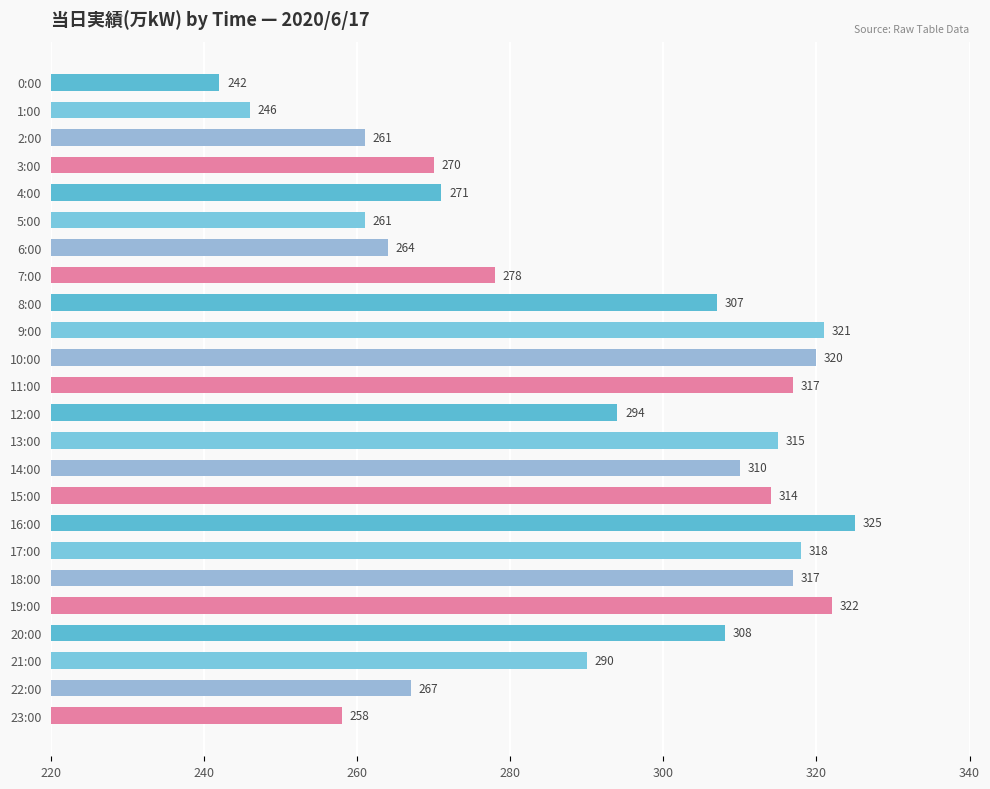

What is the difference between the maximum and minimum values?

83